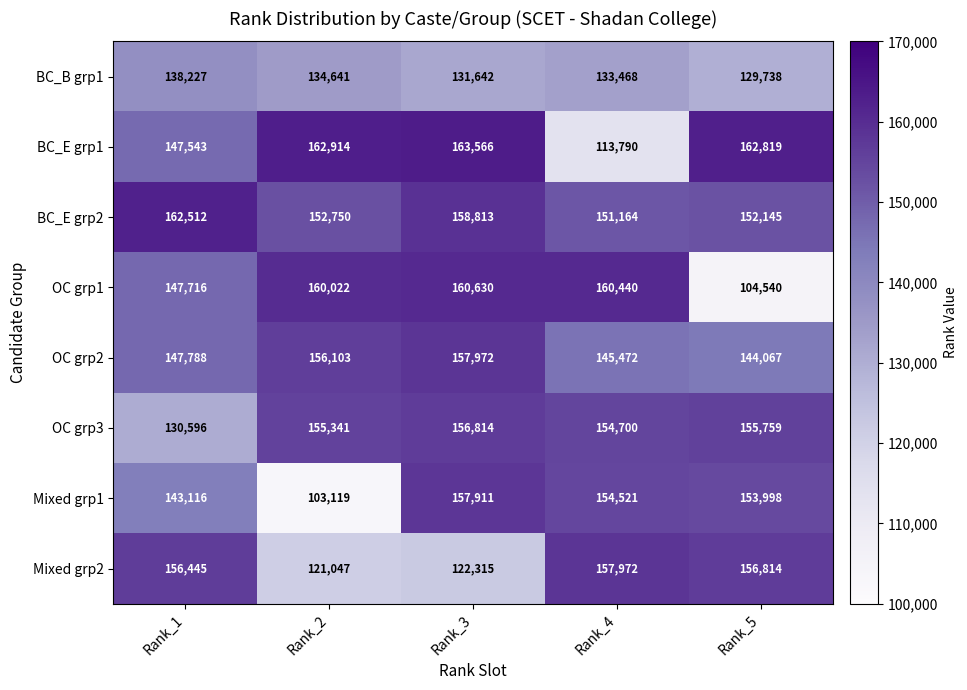

Is the value of BC_E grp1 at Rank_4 greater than the value of Mixed grp2 at Rank_4?

No